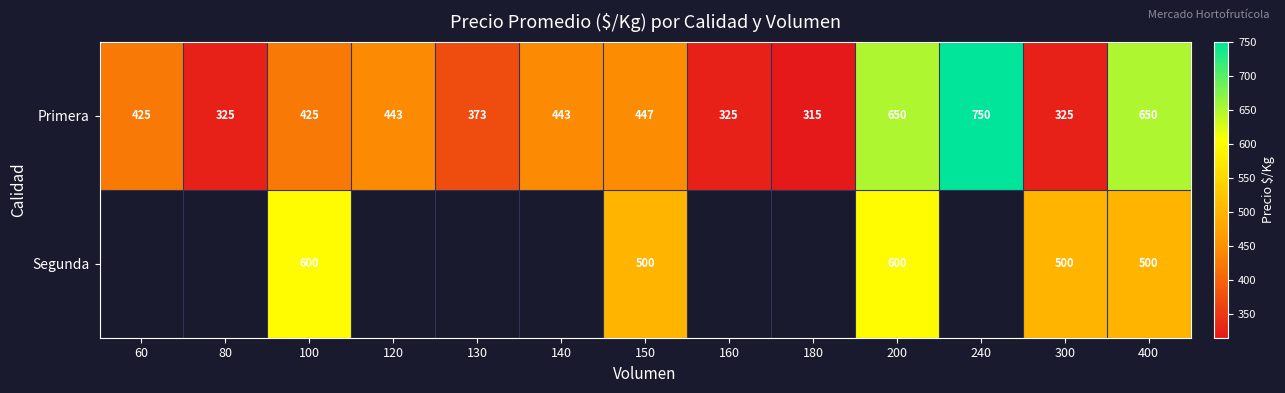

What is the maximum value for Primera?

750